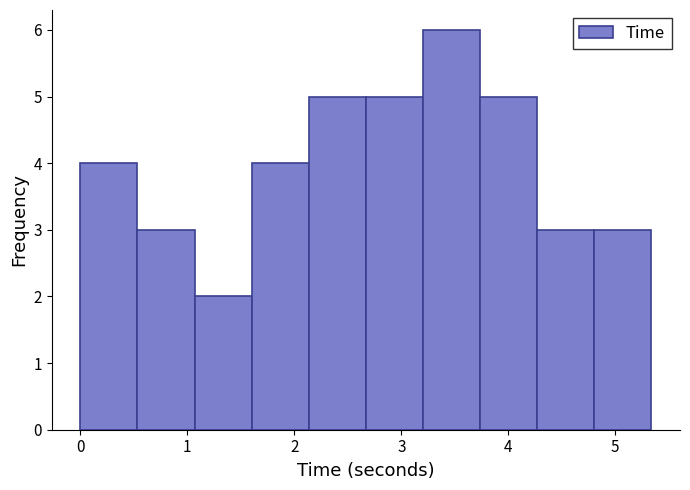

Reading left to right, transcribe this chart: for each bar, give the range it covers on the x-axis and its height. Neither the bar edges nor the heights are printed on the chart, so give them approximately, as read against the axes.

0.0 to 0.5: 4
0.5 to 1.1: 3
1.1 to 1.6: 2
1.6 to 2.1: 4
2.1 to 2.7: 5
2.7 to 3.2: 5
3.2 to 3.7: 6
3.7 to 4.3: 5
4.3 to 4.8: 3
4.8 to 5.3: 3